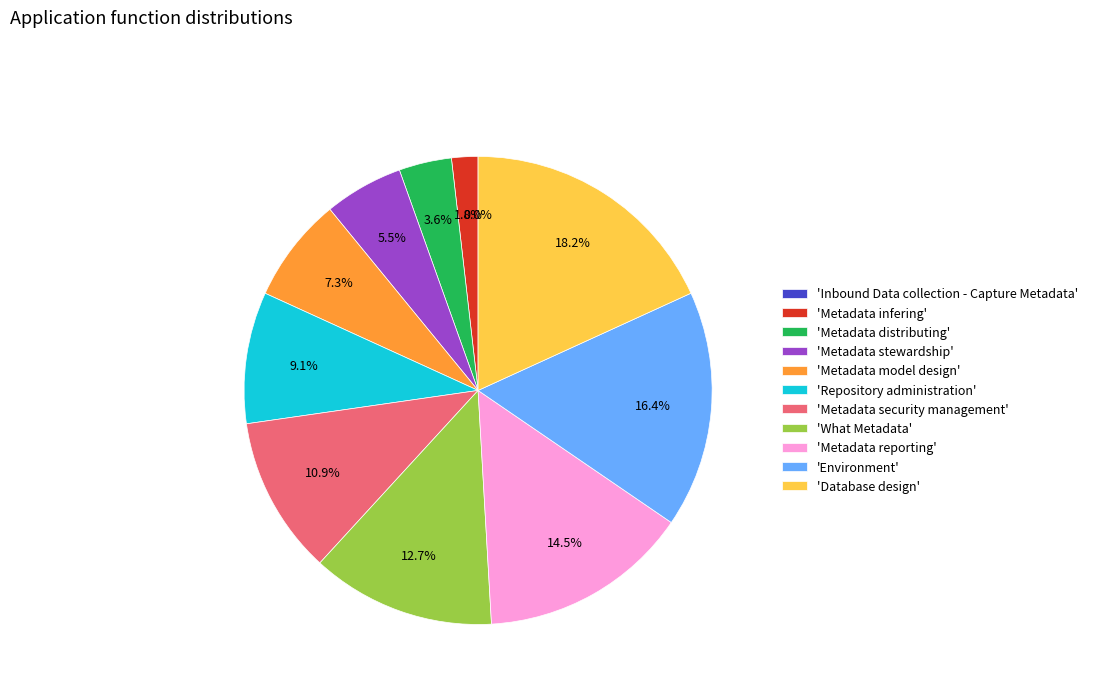

What is the ratio of the value at 'Database design' to the value at 'Metadata security management'?

1.7